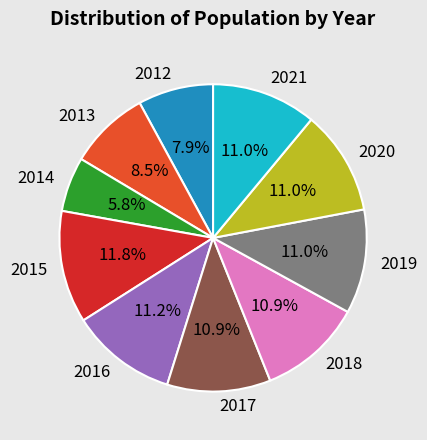

Count the number of slices in the pie.

10